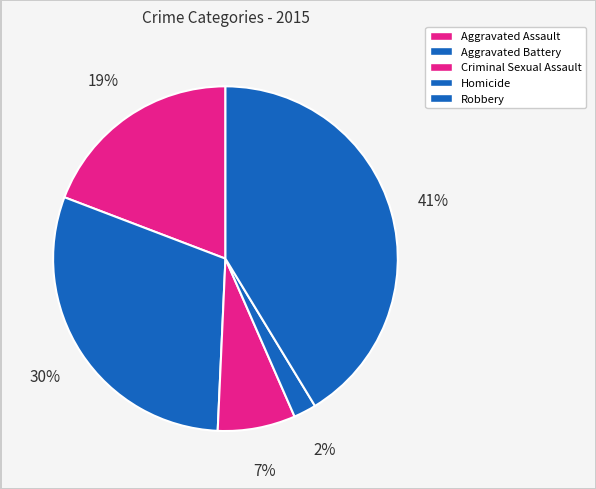

What portion of the pie excludes Criminal Sexual Assault?

92.7%